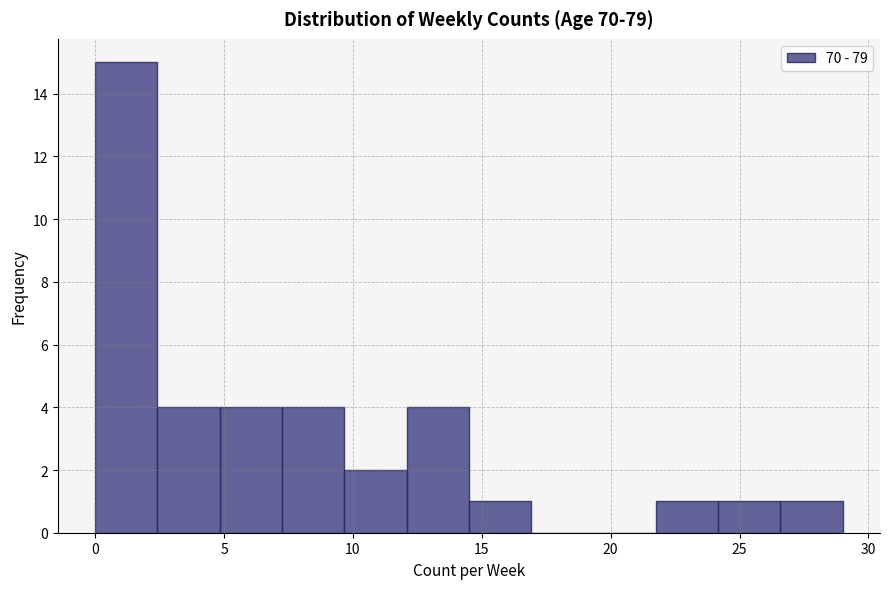

How tall is the bar that spans 26.5 to 29.0 on the x-axis? Neither the bar edges nor the heights are printed on the chart, so give them approximately, as read against the axes.

1